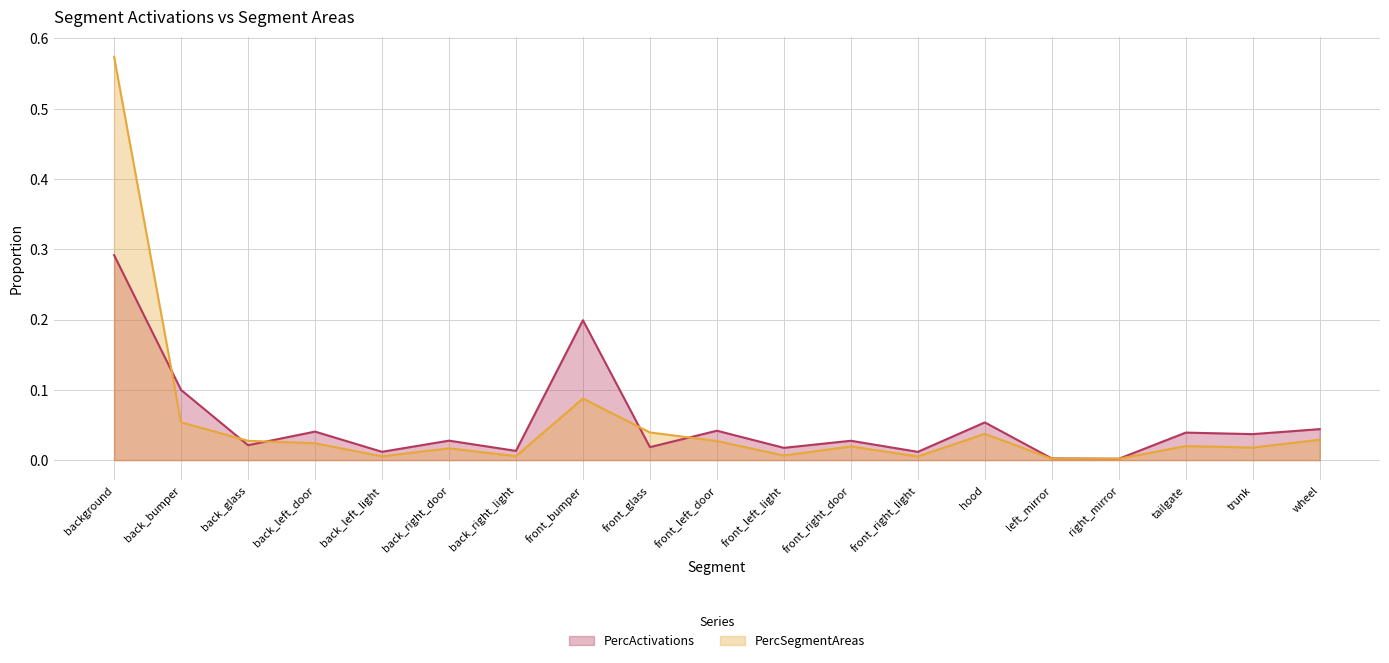

What is the sum of all PercSegmentAreas values?

1.0